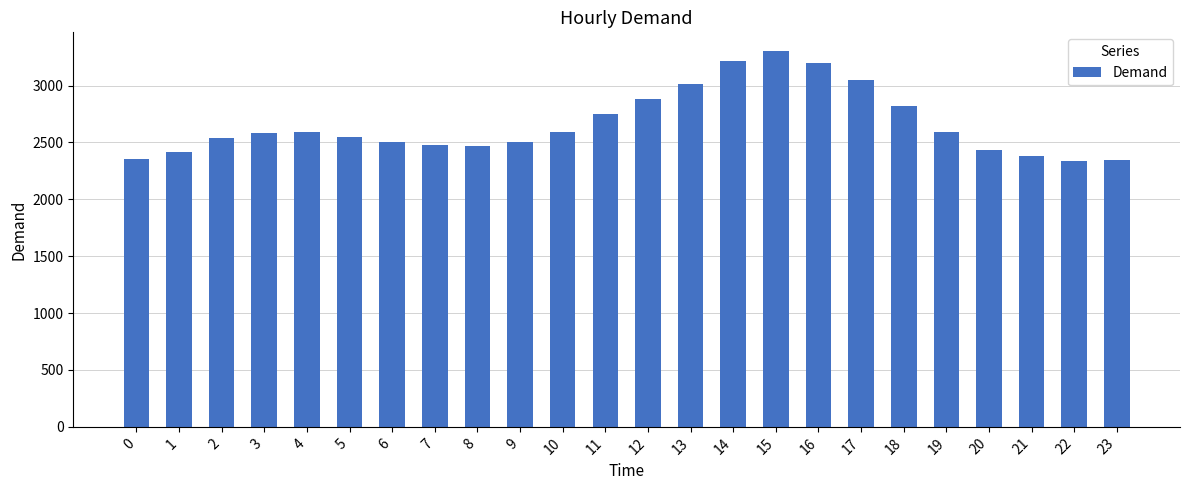

What is the difference between the values at 7 and 1?

58